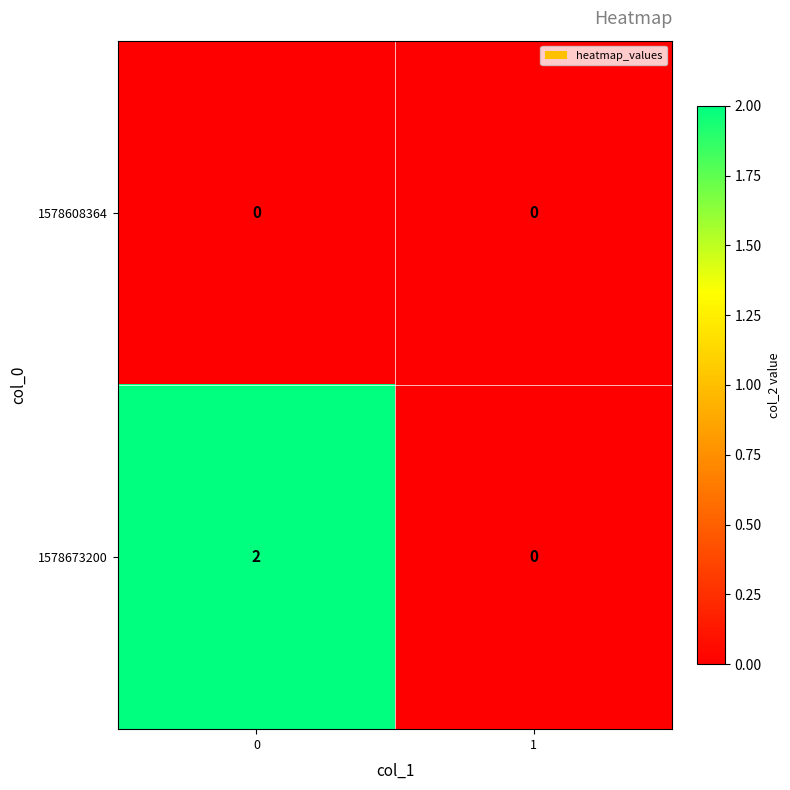

Rank the series by their average value, from highest to lowest.

1578673200, 1578608364